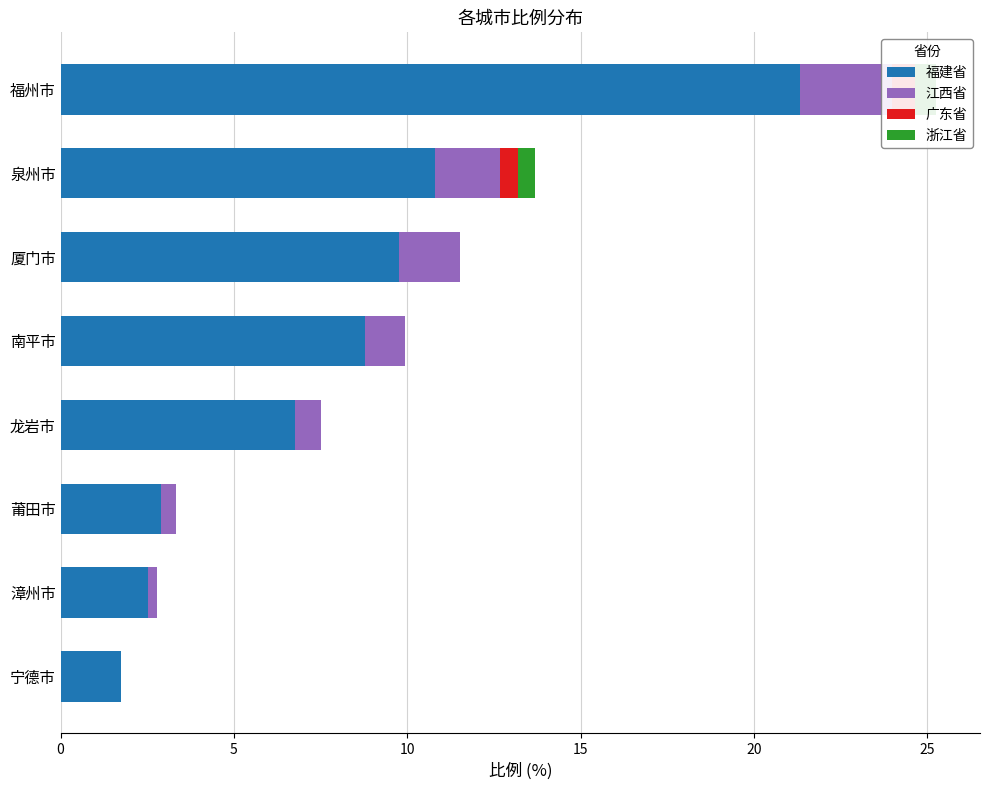

What are all the series names shown in the legend?

福建省, 江西省, 广东省, 浙江省